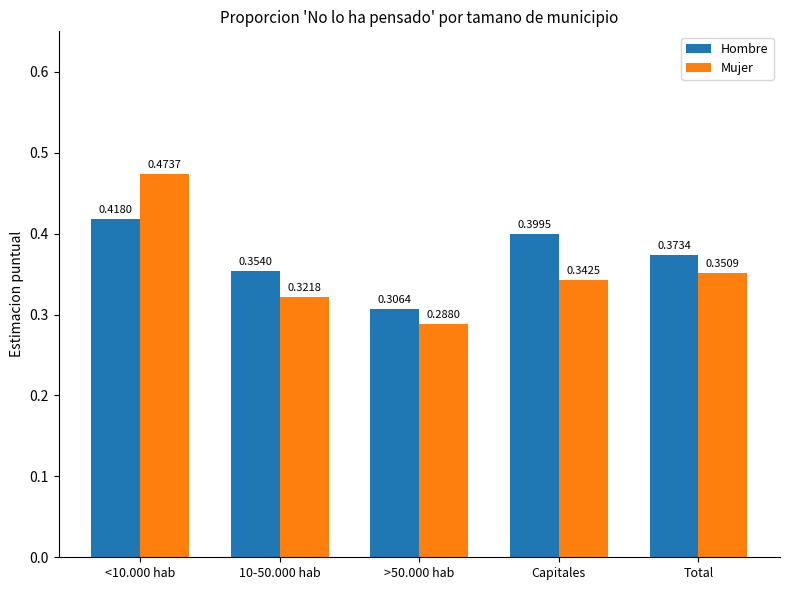

Rank the series at <10.000 hab from lowest to highest value.

Hombre, Mujer